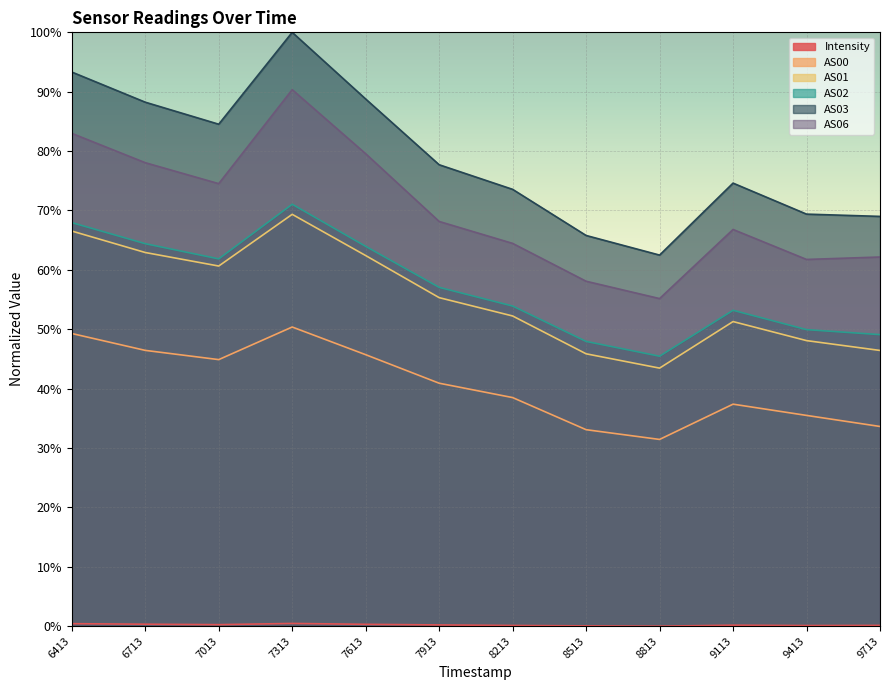

Does the chart display data point markers on the line(s)?

No